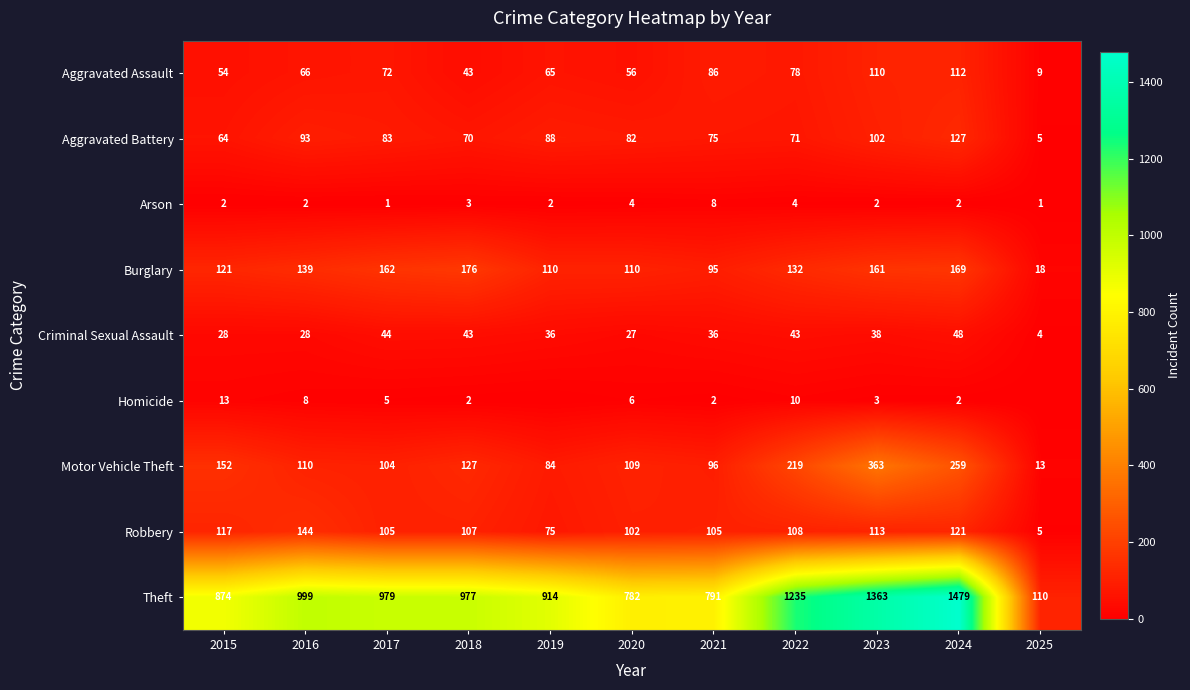

Is it true that Aggravated Assault equals 64 at 2018?

False